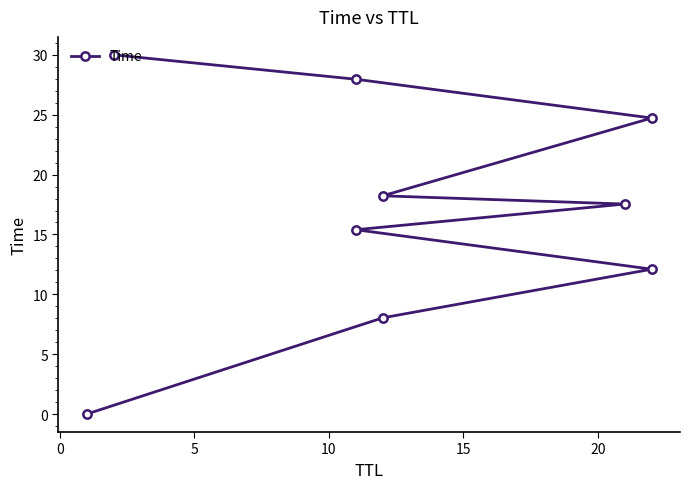

The value at 5 is 2.8. True or false?

False